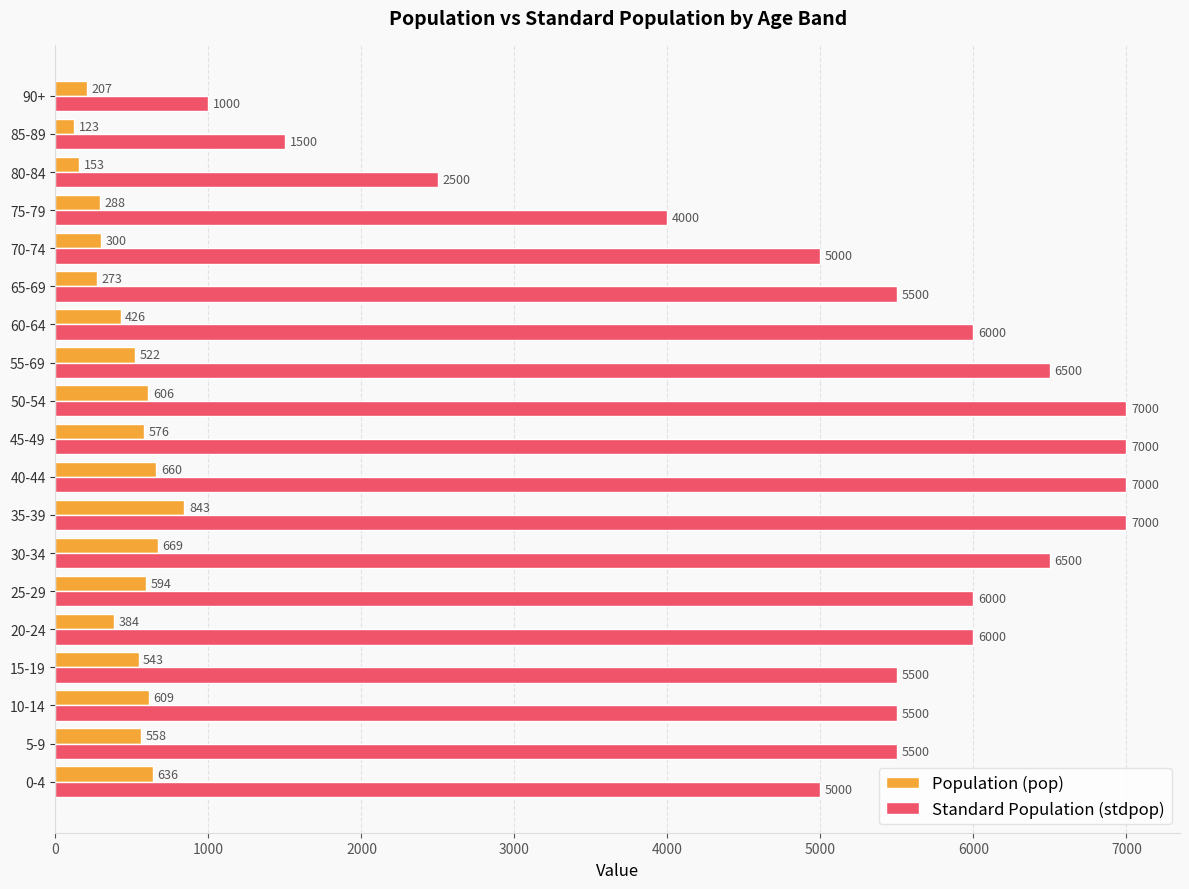

Which category has the lowest value across all series?

85-89